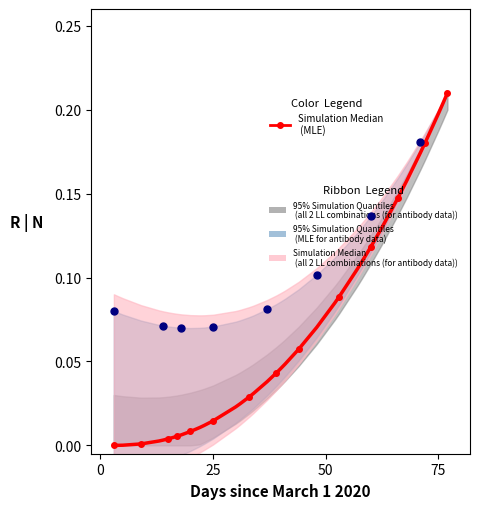

What is the maximum value shown in the chart?

0.2